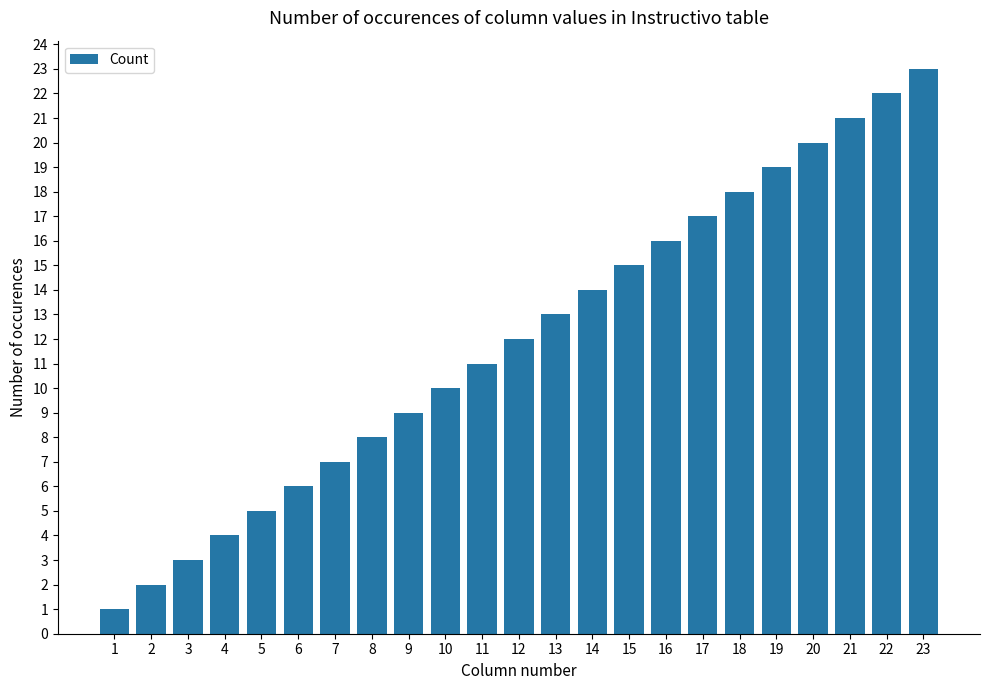

What is the ratio of the value at 11 to the value at 6?

1.8